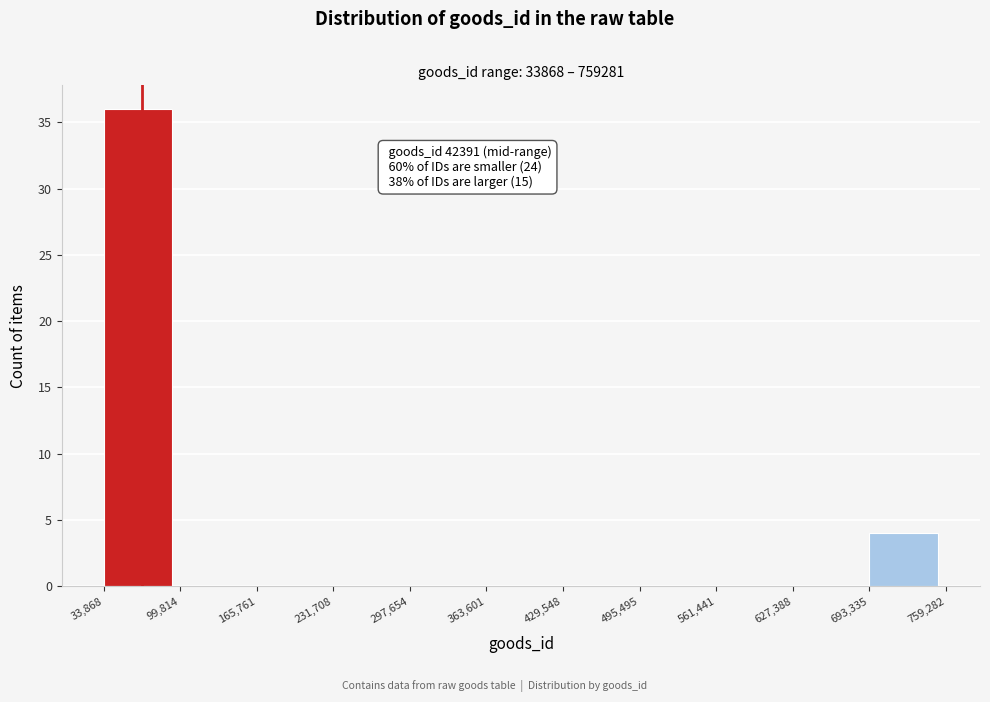

Which range on the x-axis has the tallest bar?

33,868 to 99,814